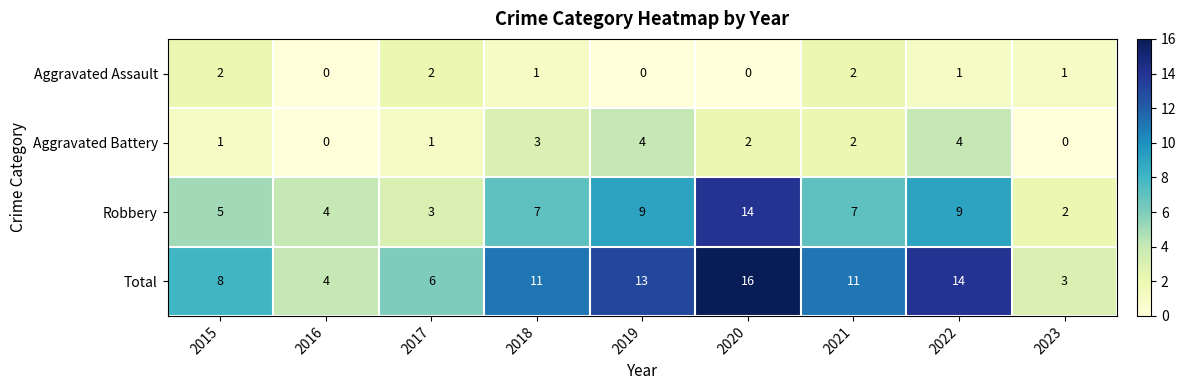

List the series in order of their peak value, highest first.

Total, Robbery, Aggravated Battery, Aggravated Assault